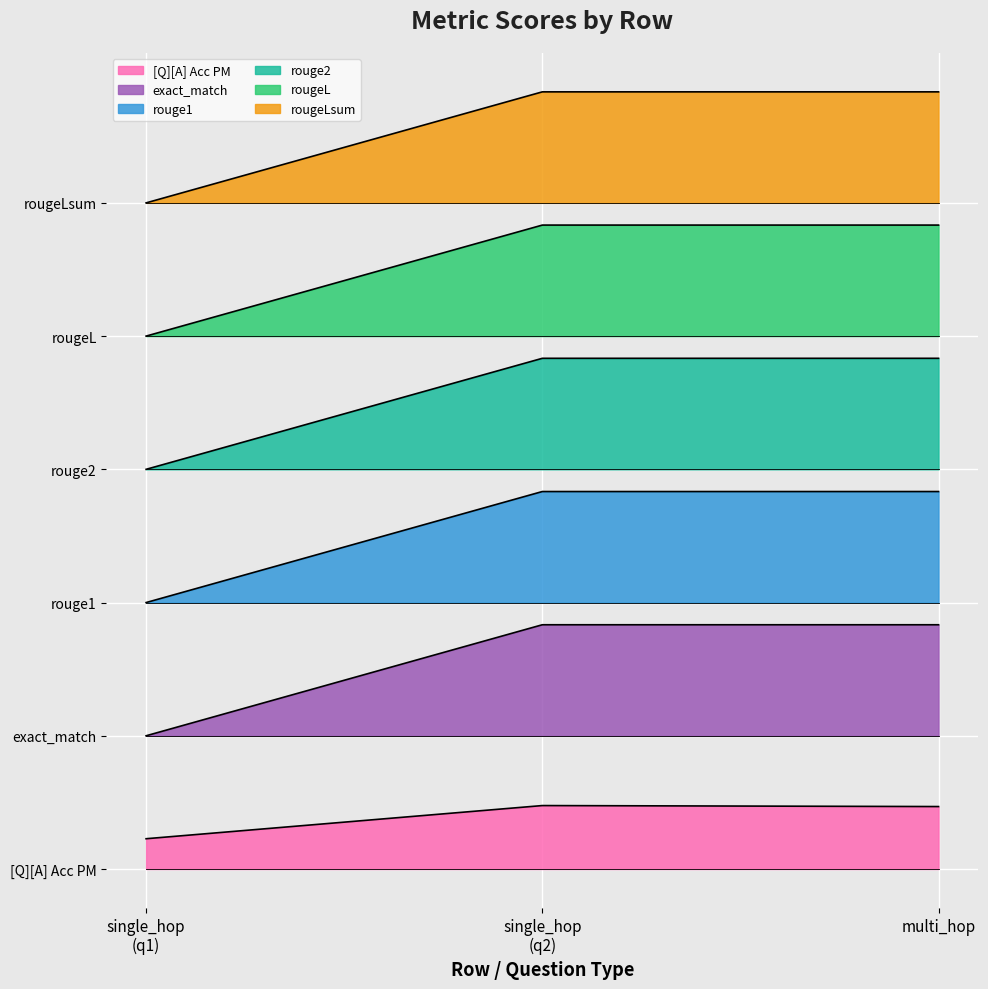

What is the greatest value displayed?

7.0